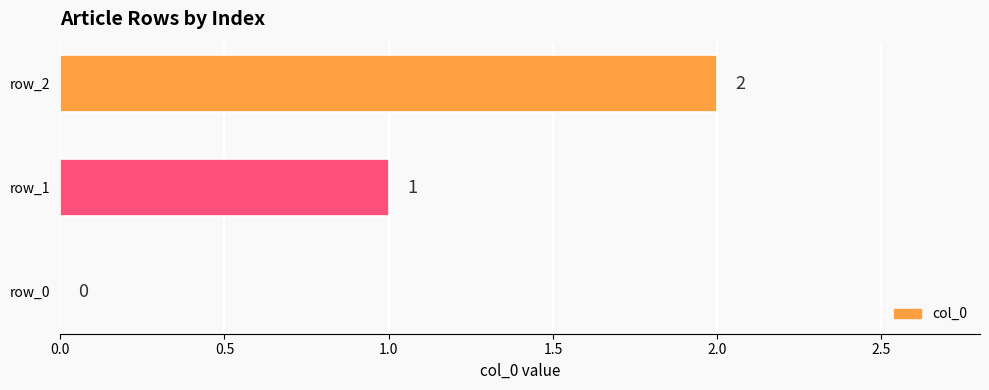

What is the change in value from row_0 to row_1?

+1